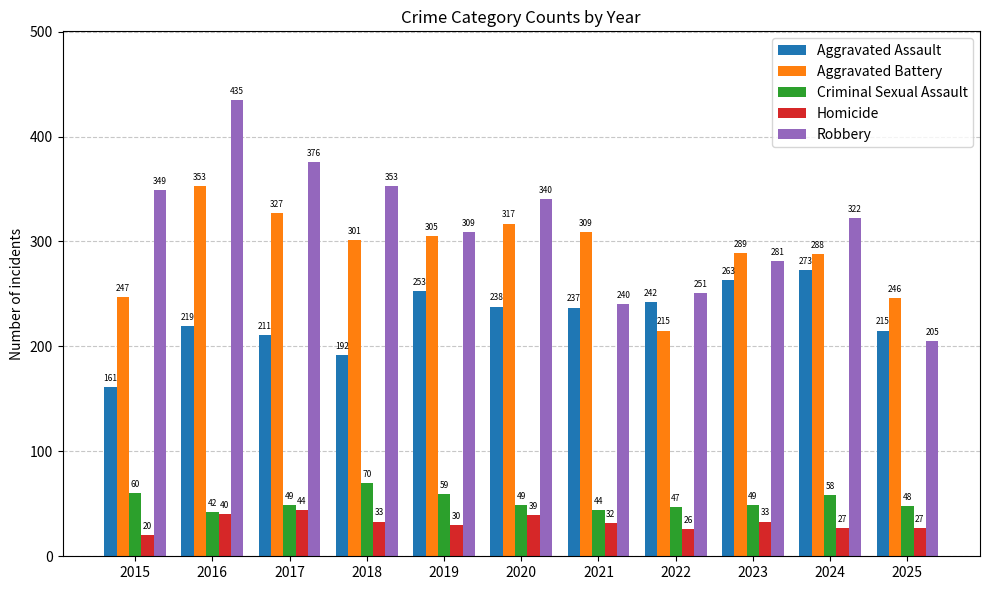

Count the number of data series in this chart.

5